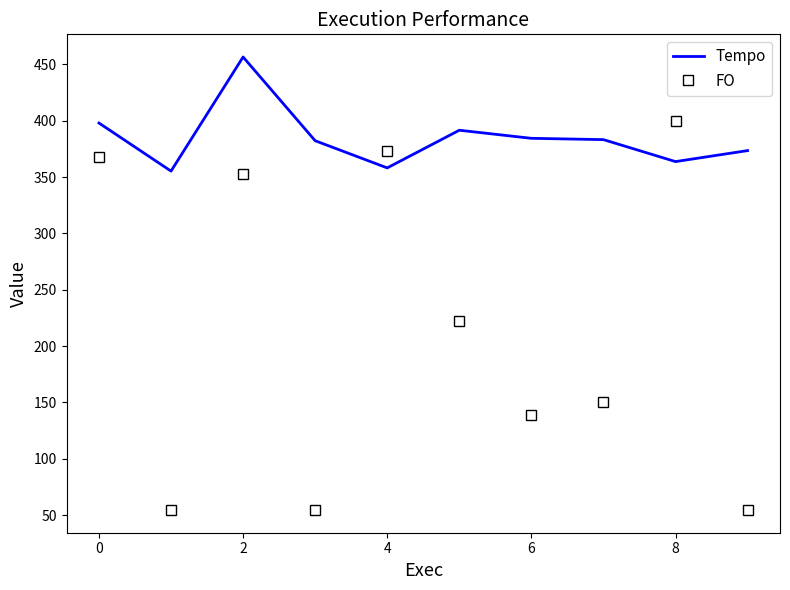

What is the minimum value shown in the chart?

54.5